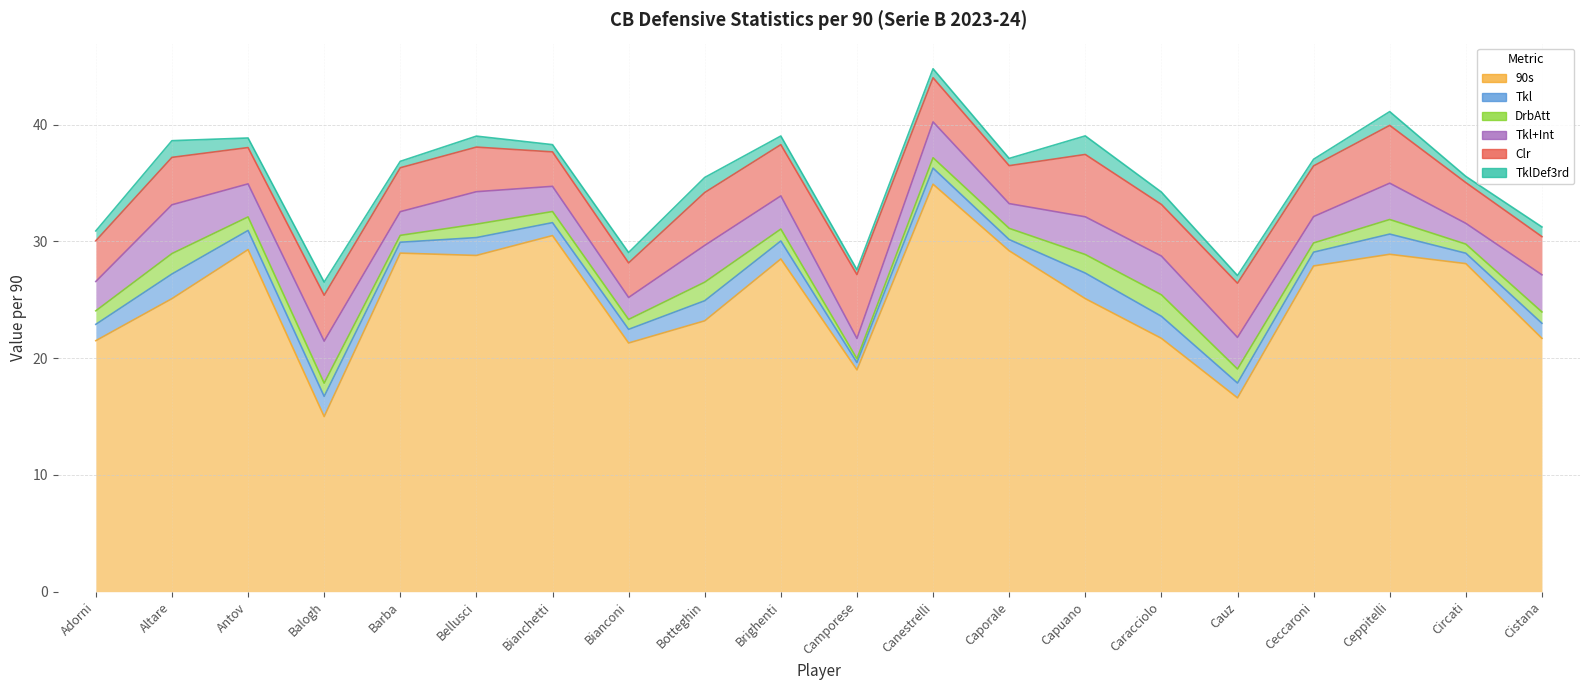

The TklDef3rd series shows 1.4 at Antov. True or false?

False